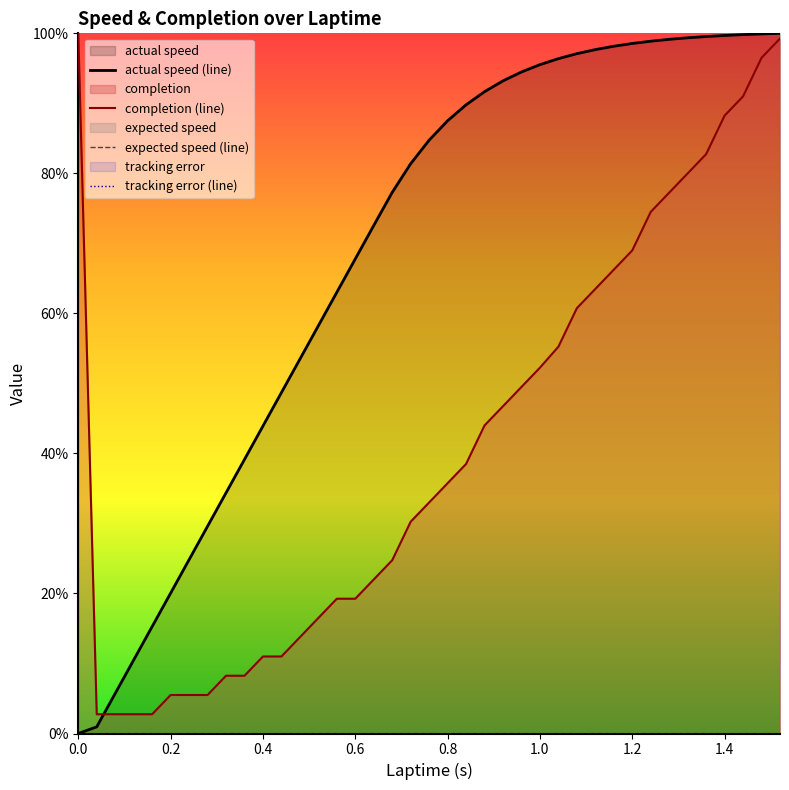

How many lines are shown in the chart?

4